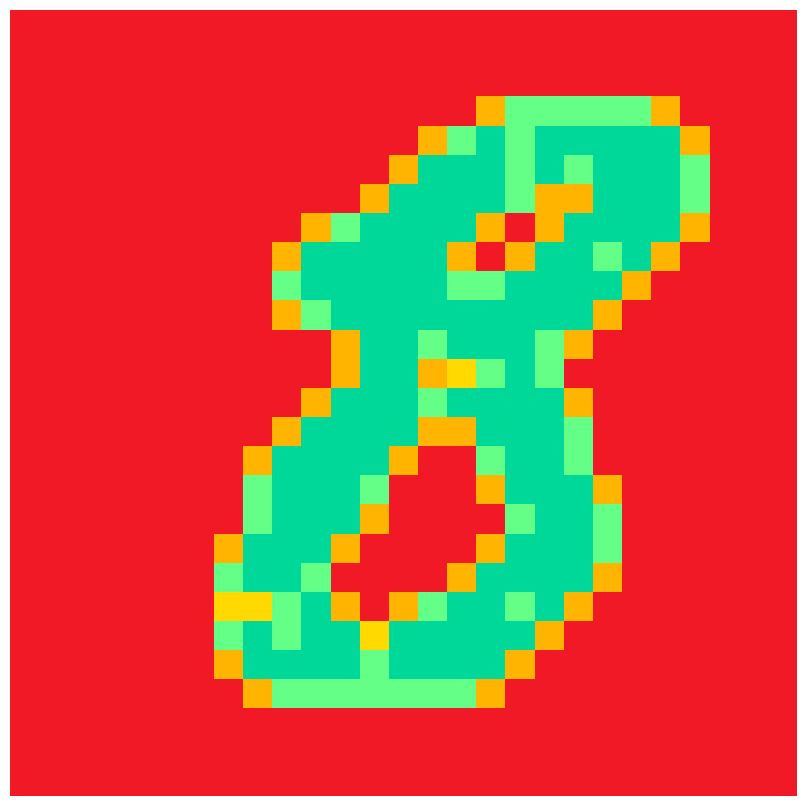

At how many categories does at least one series exceed 1?

17